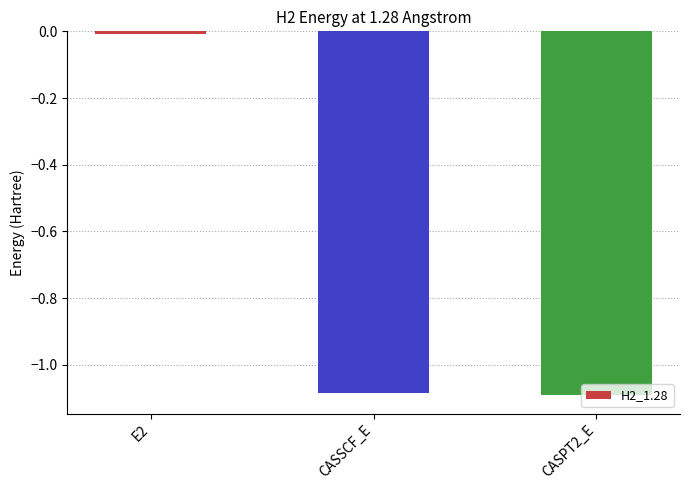

What is the difference between the maximum and second lowest values?

1.1